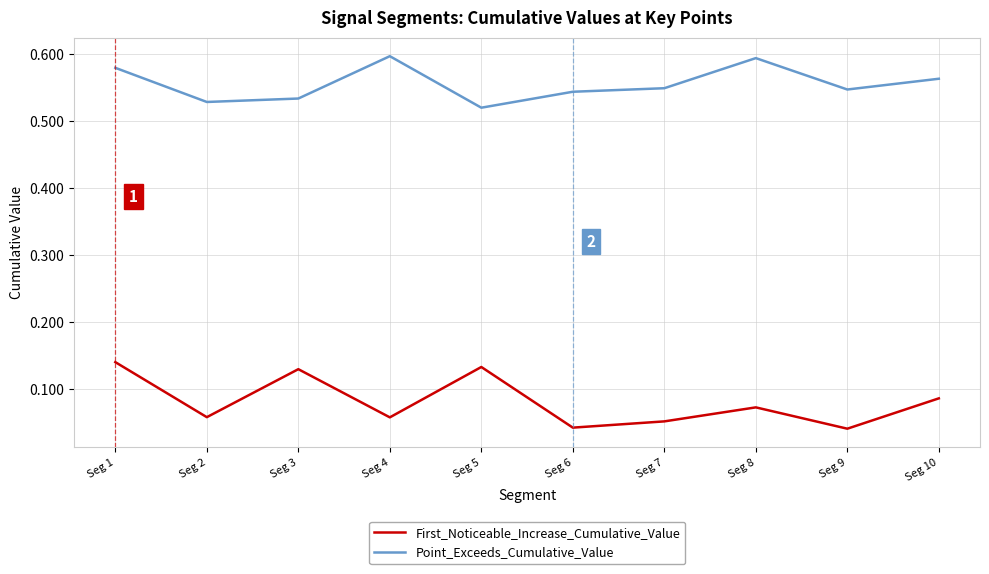

Where is the first local maximum for First_Noticeable_Increase_Cumulative_Value?

Seg 3